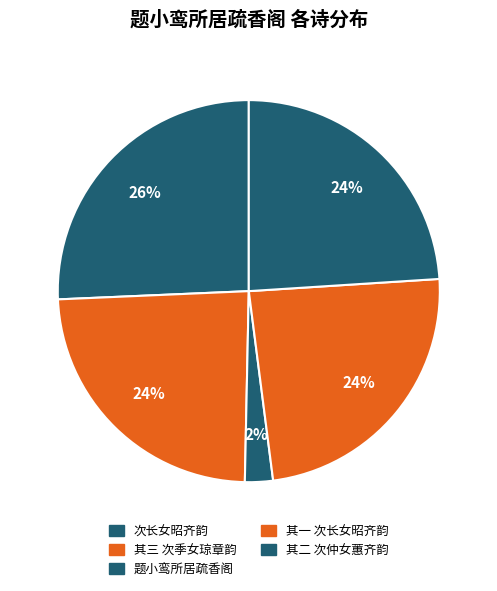

Rank the categories by value from highest to lowest.

题小鸾所居疏香阁 次长女昭齐韵, 题小鸾所居疏香阁 其三 次季女琼章韵, 题小鸾所居疏香阁 其二 次仲女蕙齐韵, 题小鸾所居疏香阁 其一 次长女昭齐韵, 题小鸾所居疏香阁